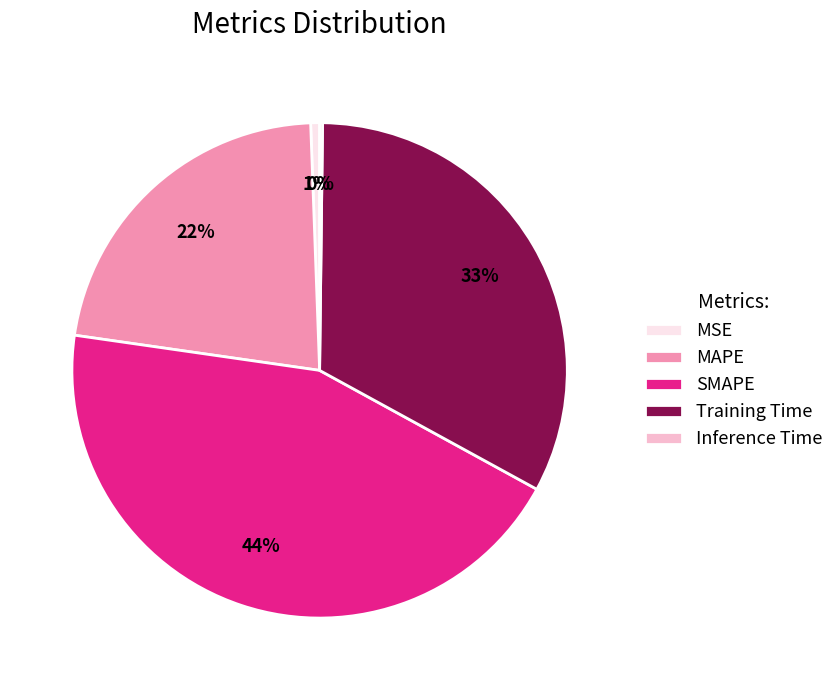

What percentage is the SMAPE slice, to the nearest percent?

44%